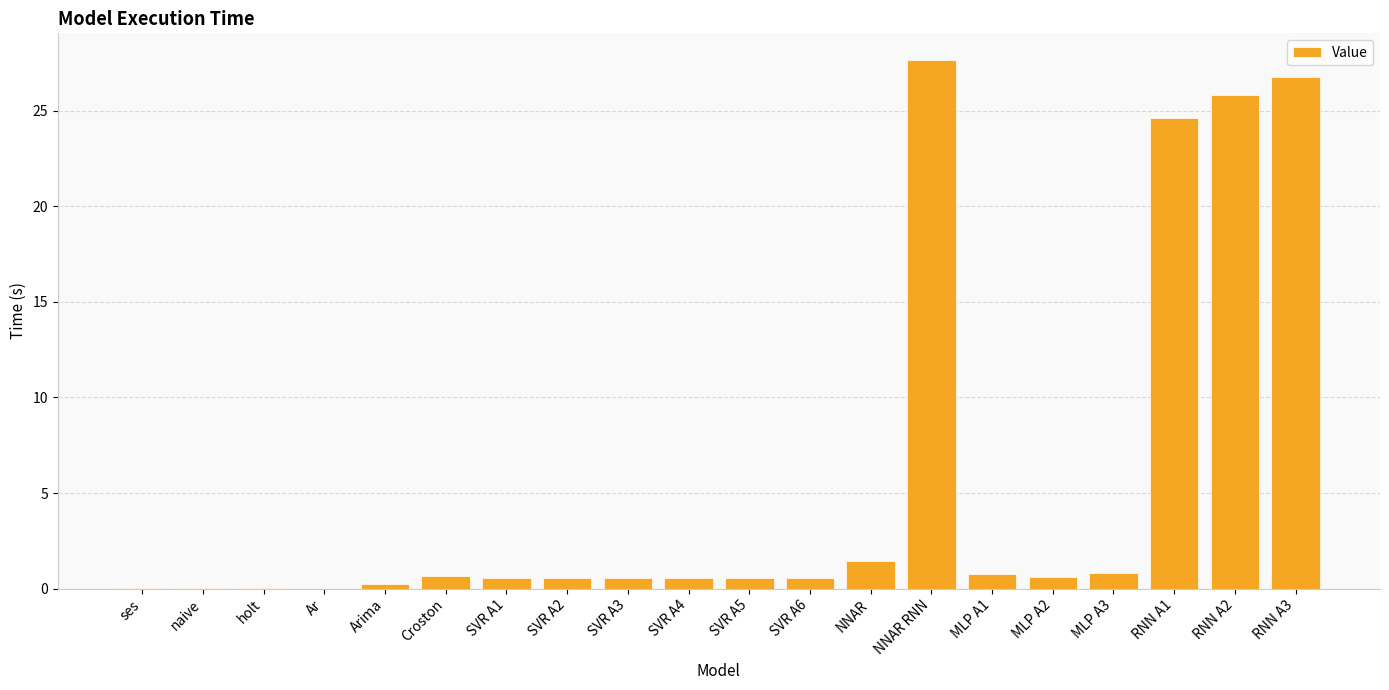

What is the sum of all values?

112.9